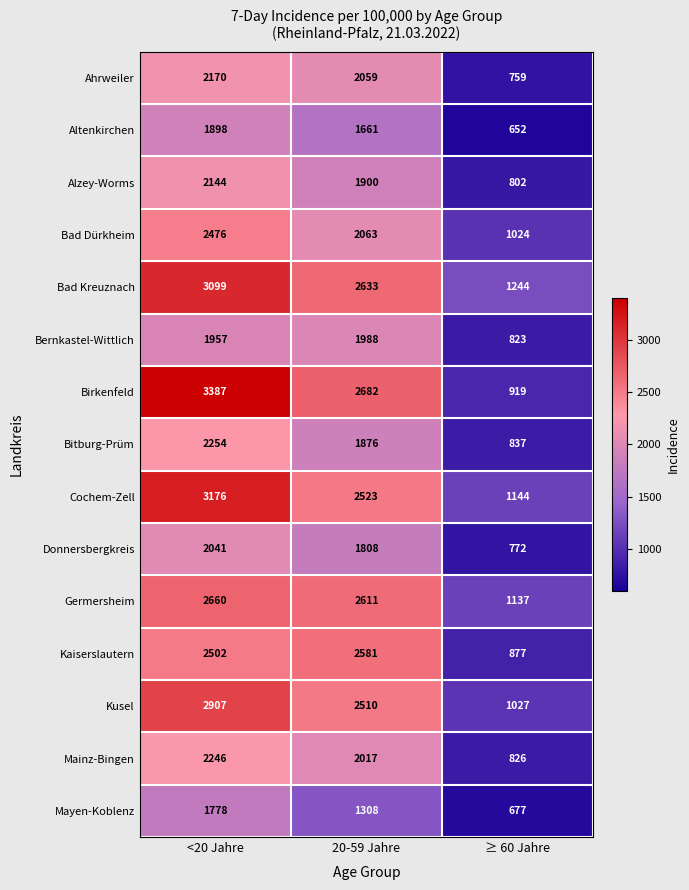

At which category is the sum across all series the highest?

<20 Jahre